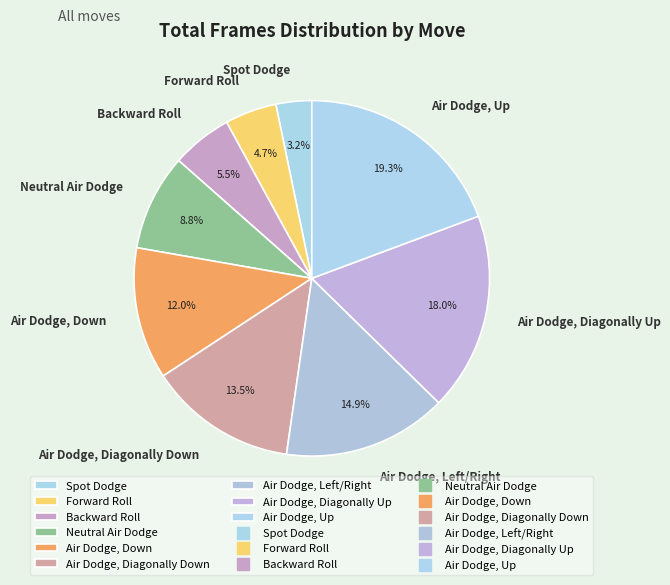

Count the number of slices in the pie.

9